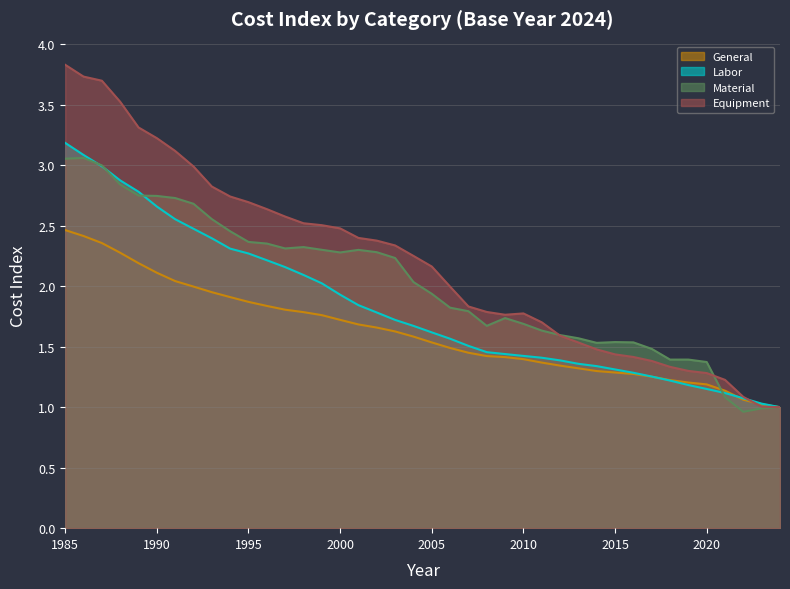

In Equipment, how many points are lower than both neighbors (excluding endpoints)?

1